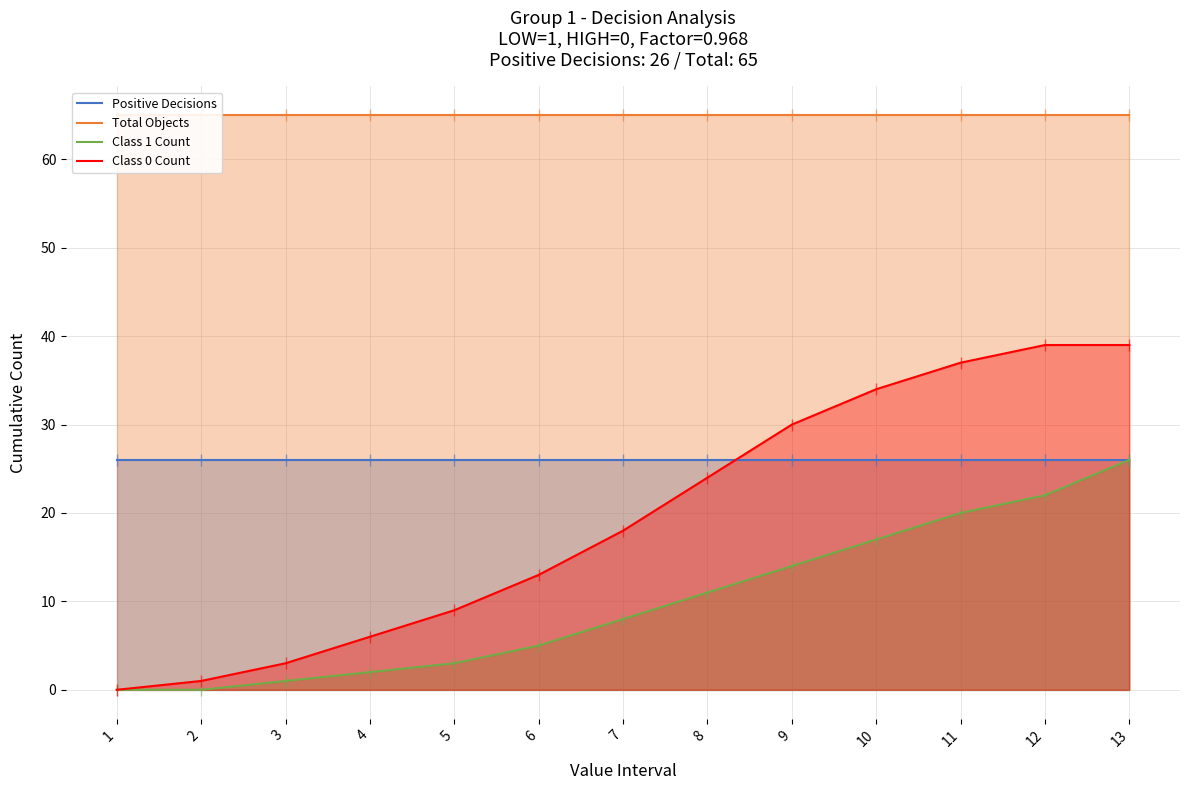

What is the value of the Class 1 Count point at the 6th from the left?

5